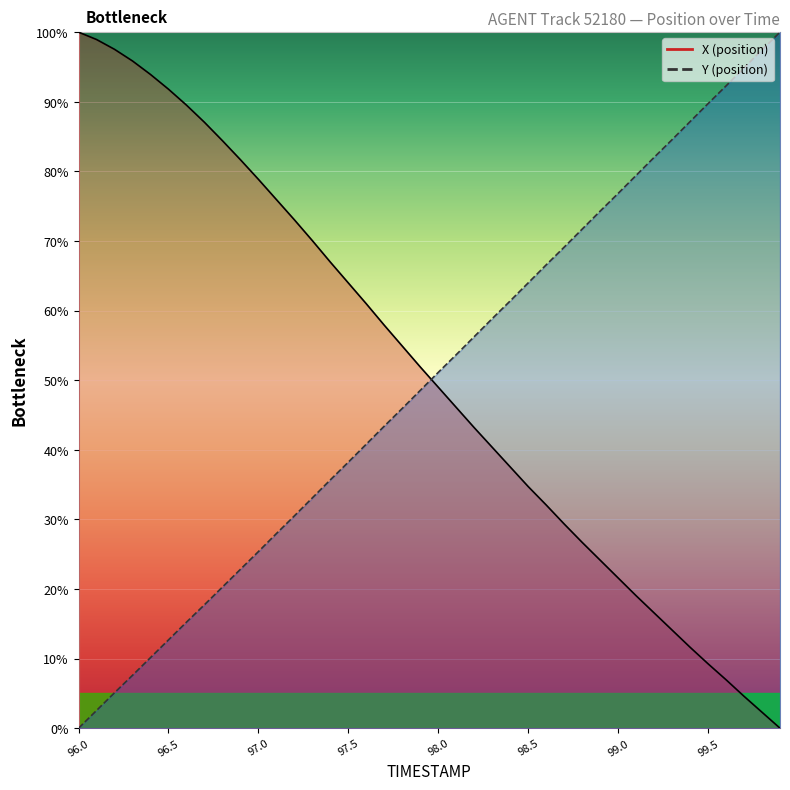

Which has a higher value, 99.1 or 99.6?

99.1